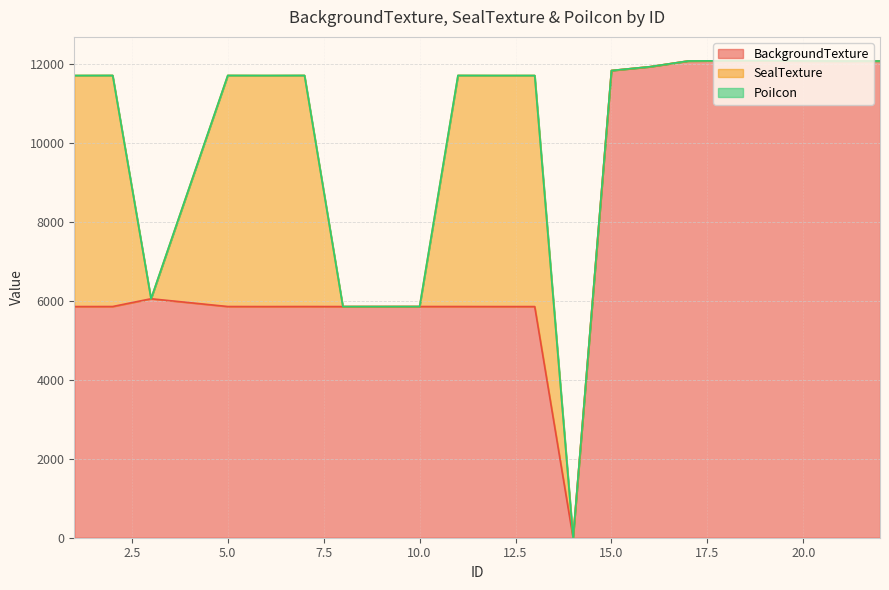

What is the difference between the BackgroundTexture values at 20 and 22?

2